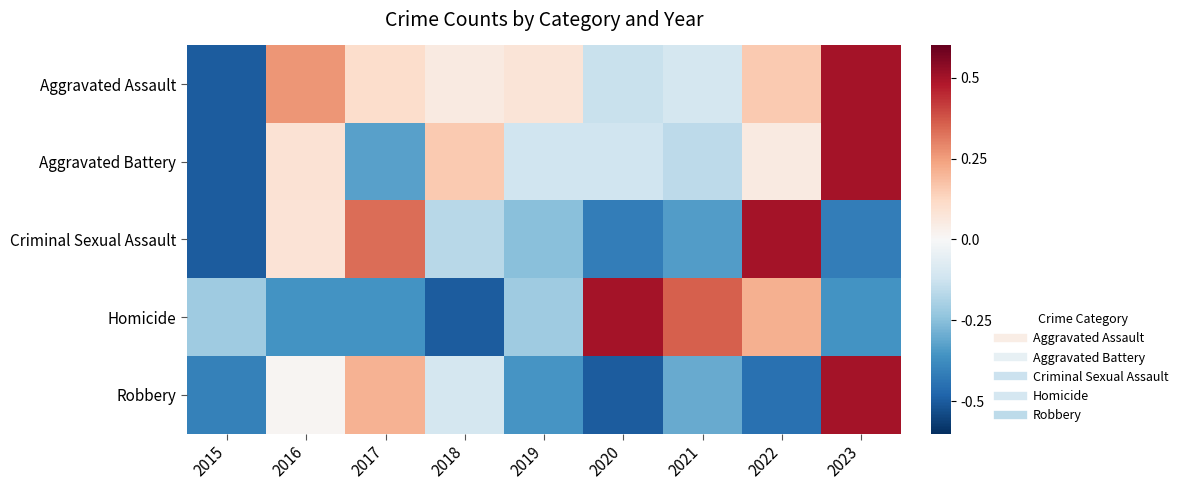

Which series has the largest total across all categories?

Aggravated Assault